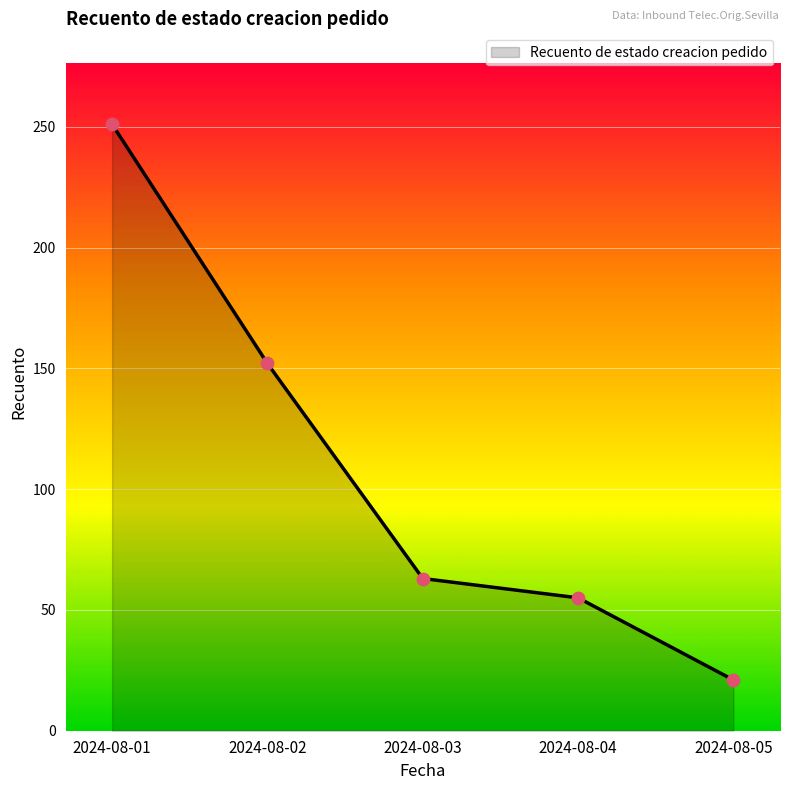

What is the ratio of the value at 2024-08-01 to the value at 2024-08-05?

12.0